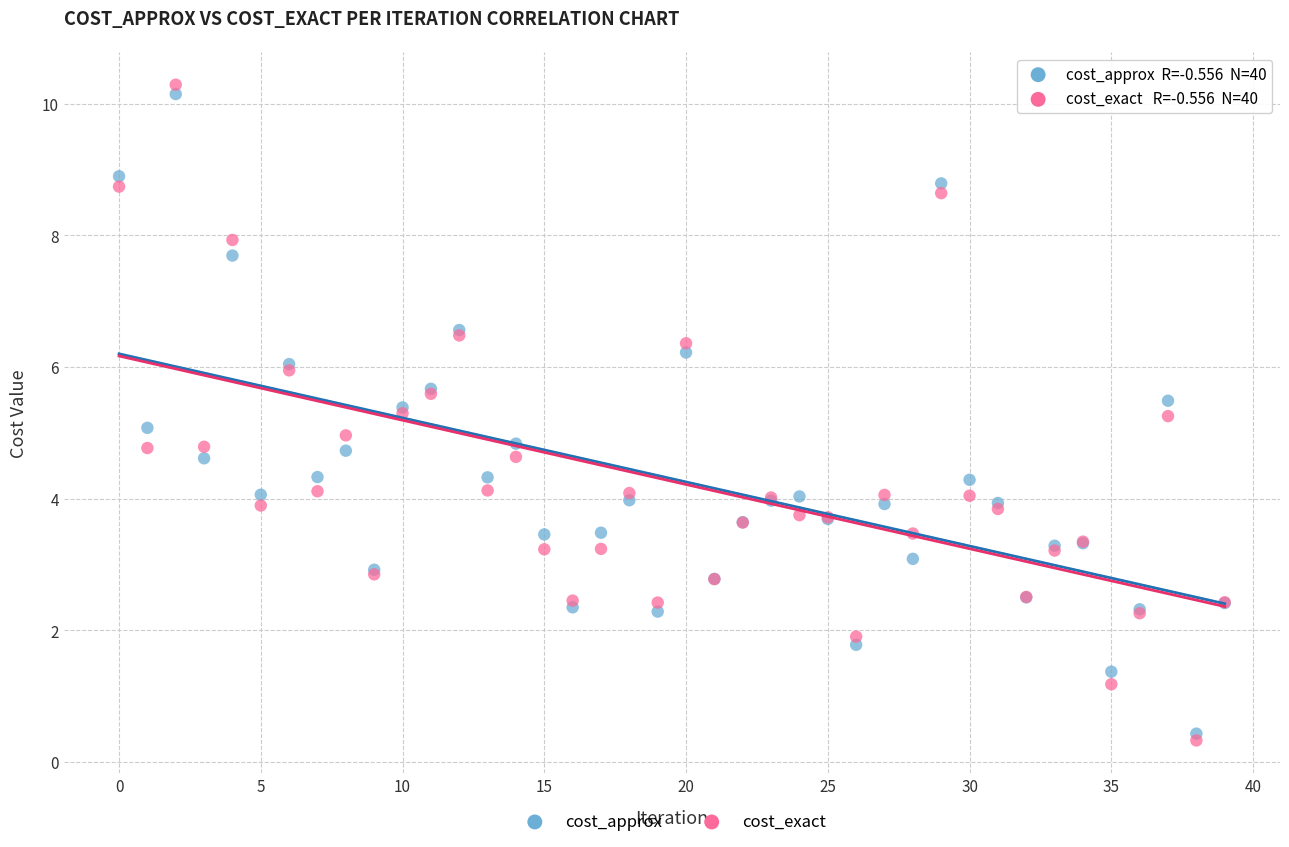

What are all the series names shown in the legend?

cost_approx, cost_exact